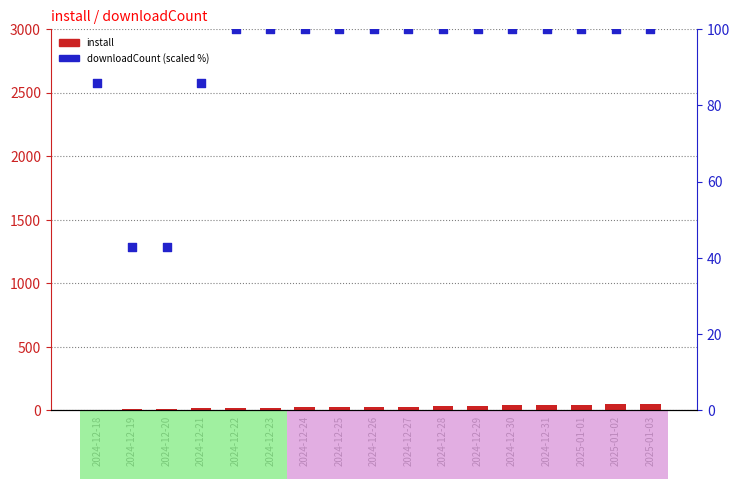

At how many categories does at least one series exceed 61?

15